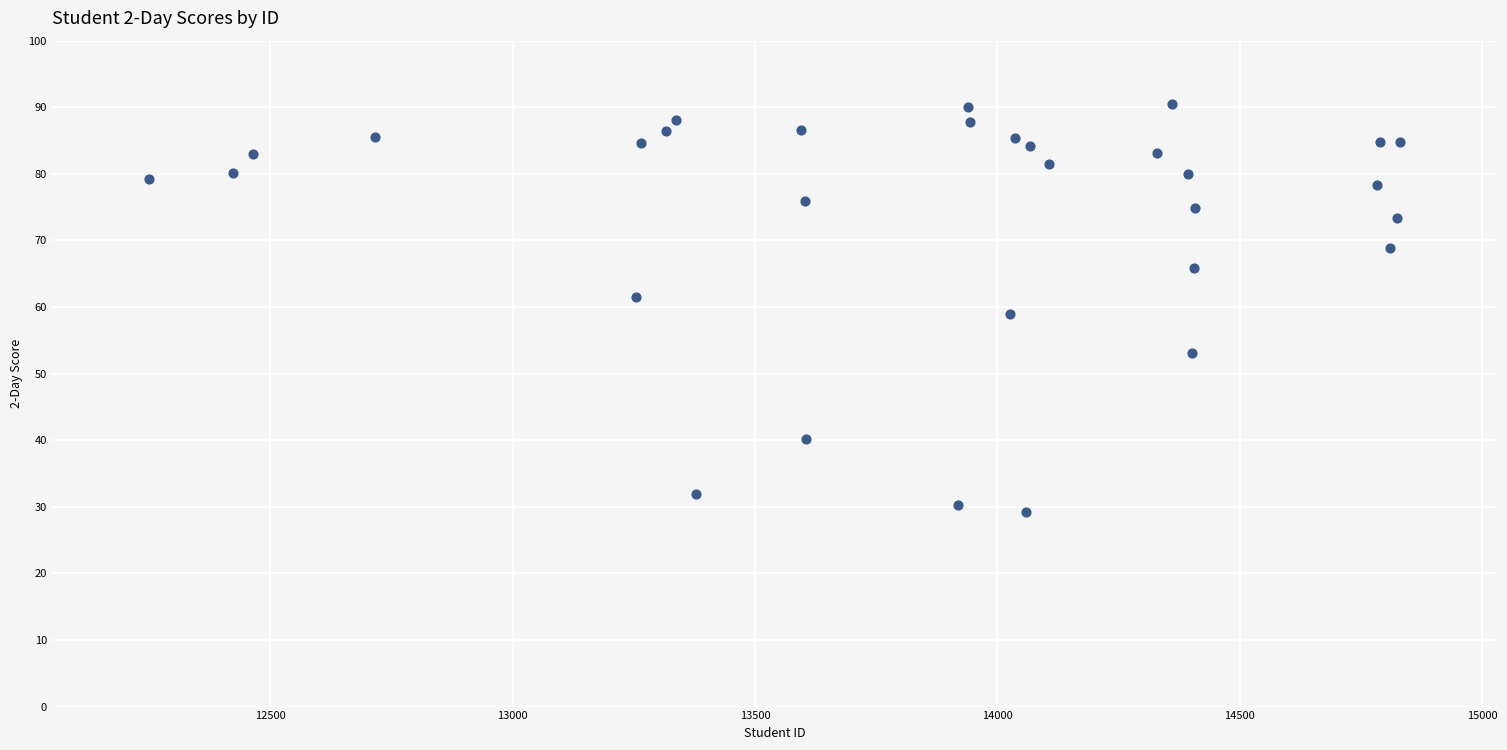

What is the range of Y values (max minus min)?

61.3